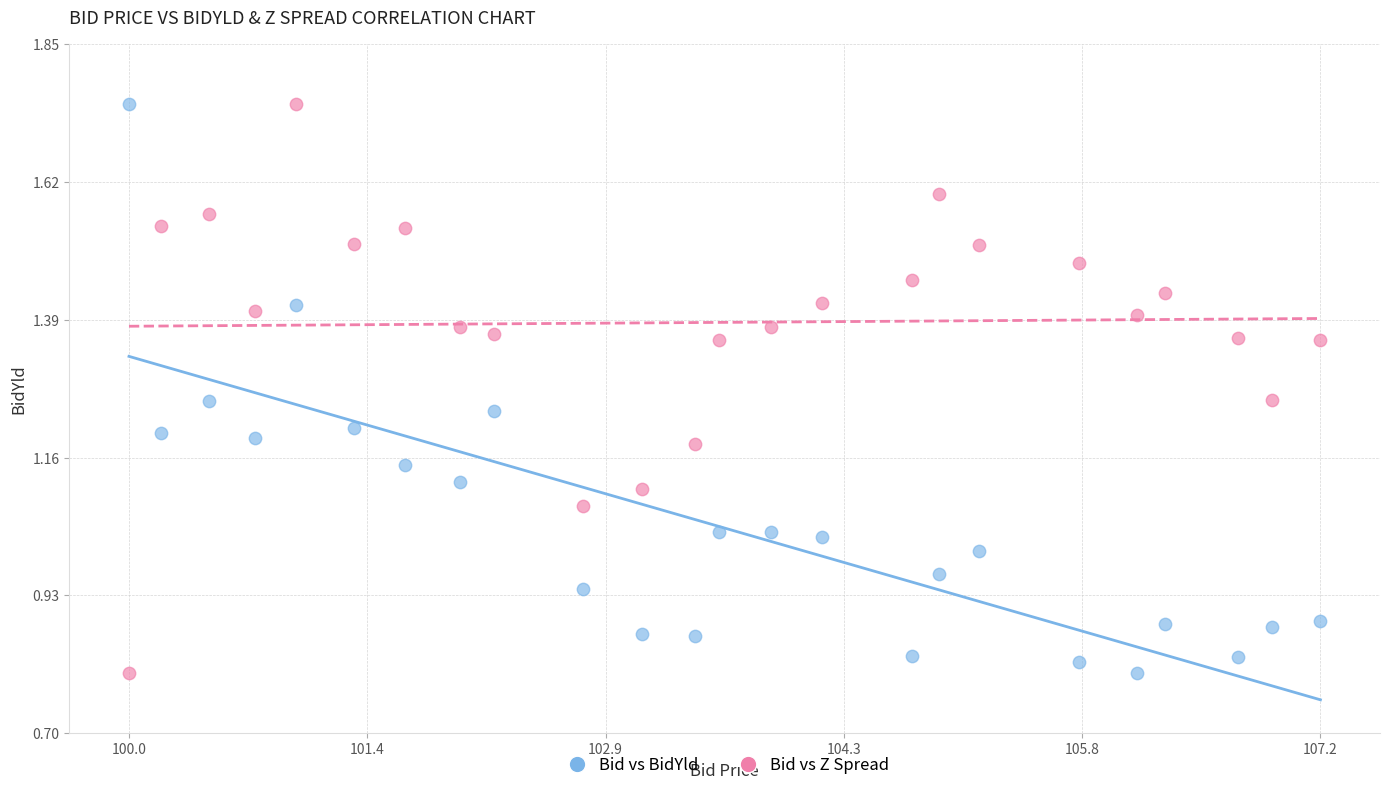

What is the X range (max minus min) for the scatter plot?

7.2